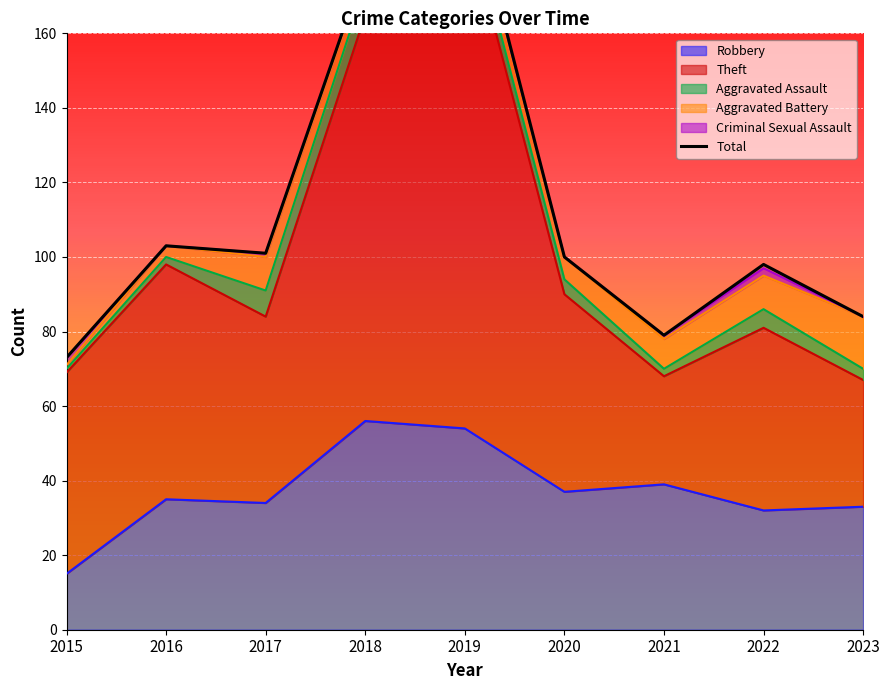

Which label corresponds to the smallest value in the chart?

2016